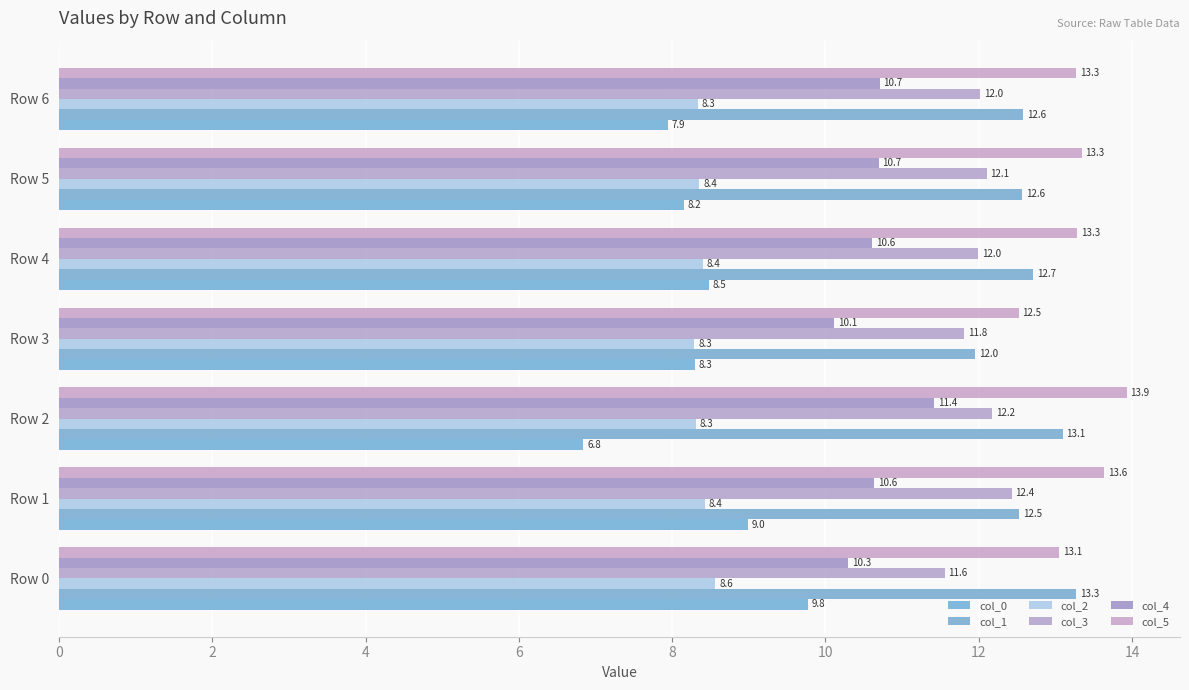

How many data points does each series have?

7